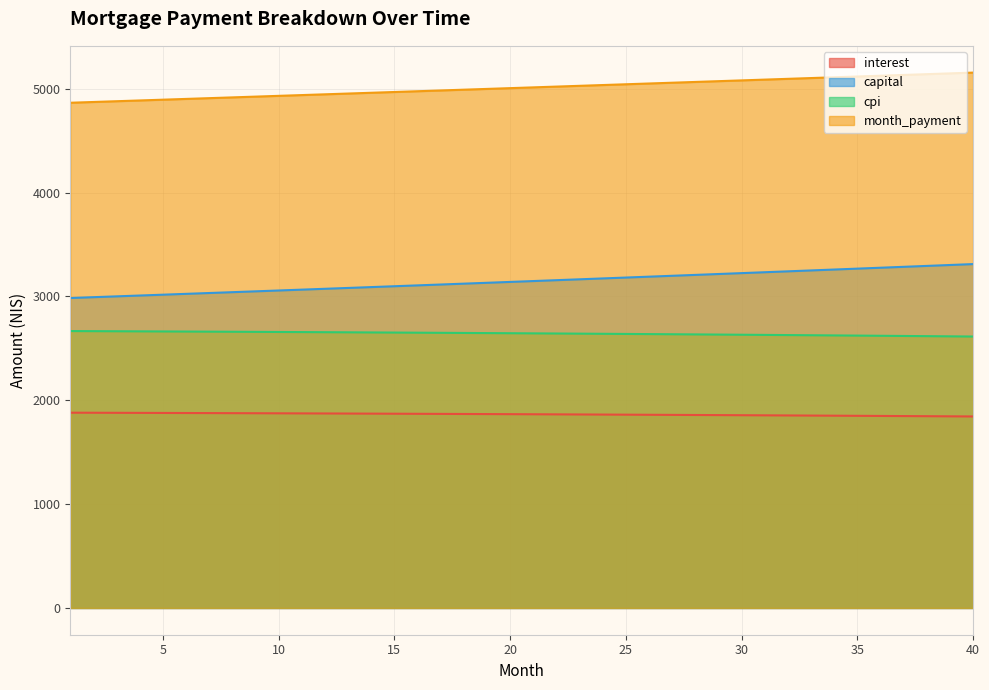

Is it true that interest equals 1870.9 at 14?

True